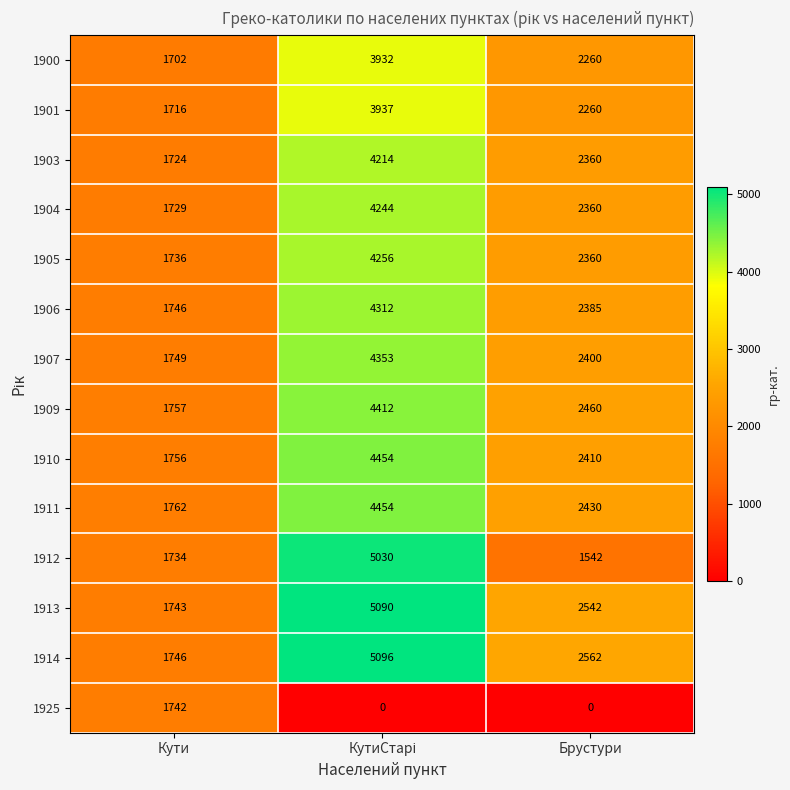

What is the average value of the 1910 series?

2873